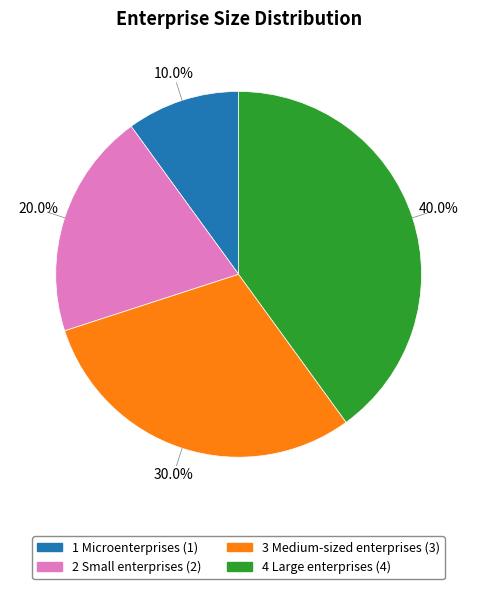

Combined, what portion of the pie is 1 Microenterprises and 3 Medium-sized enterprises?

40.0%